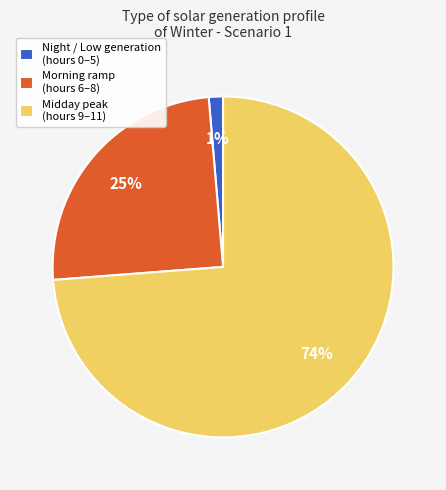

Which slice represents more than half of the pie?

Midday peak (hours 9–11)